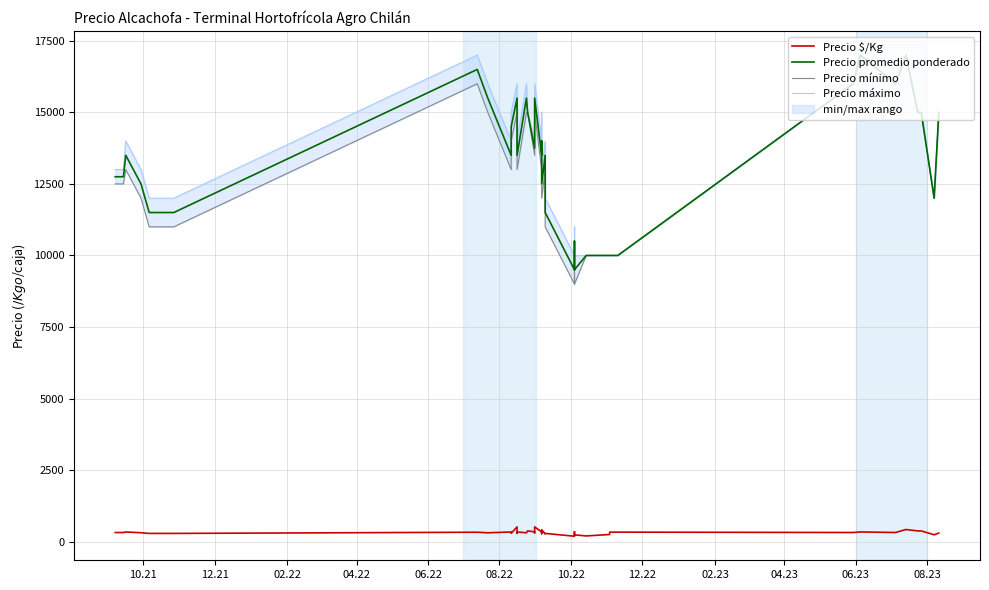

Does the chart display data point markers on the line(s)?

No